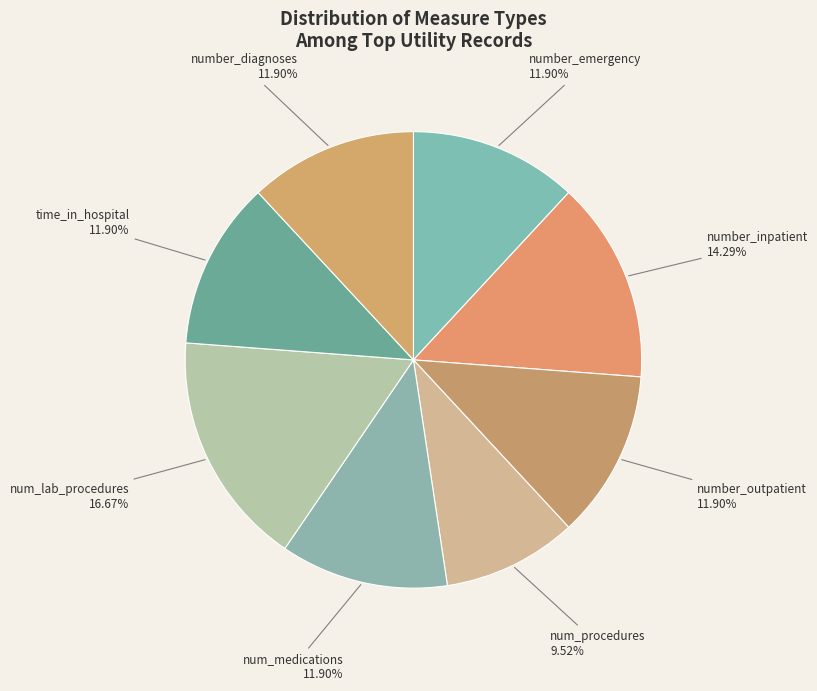

Combined, what portion of the pie is number_emergency and number_outpatient?

23.8%